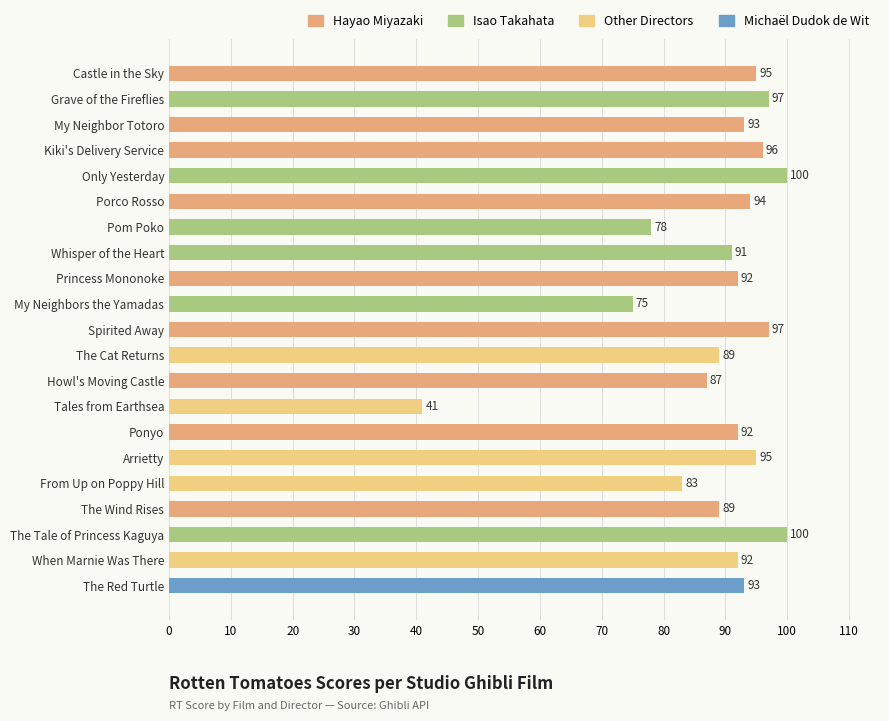

Approximately how many times larger is the value at Howl's Moving Castle compared to Grave of the Fireflies?

0.9